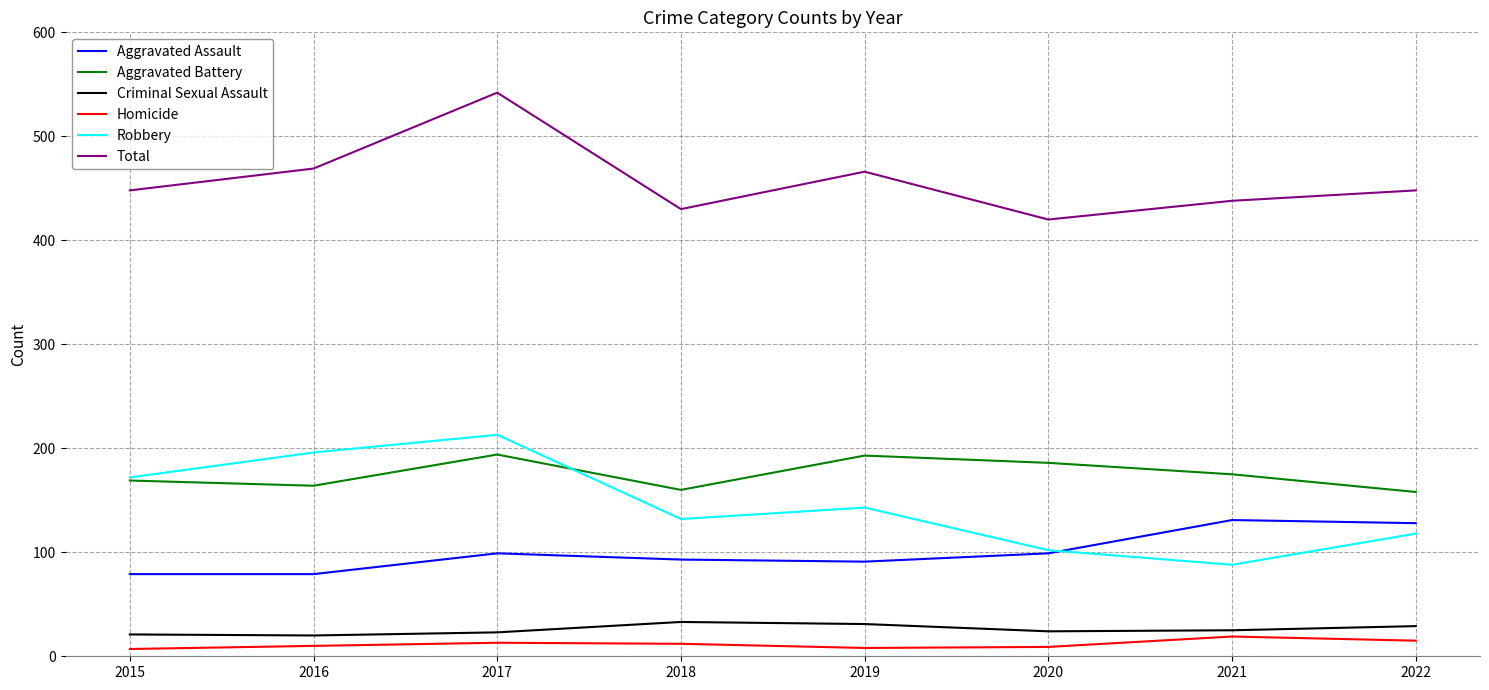

Is it true that Total equals 192 at 2020?

False